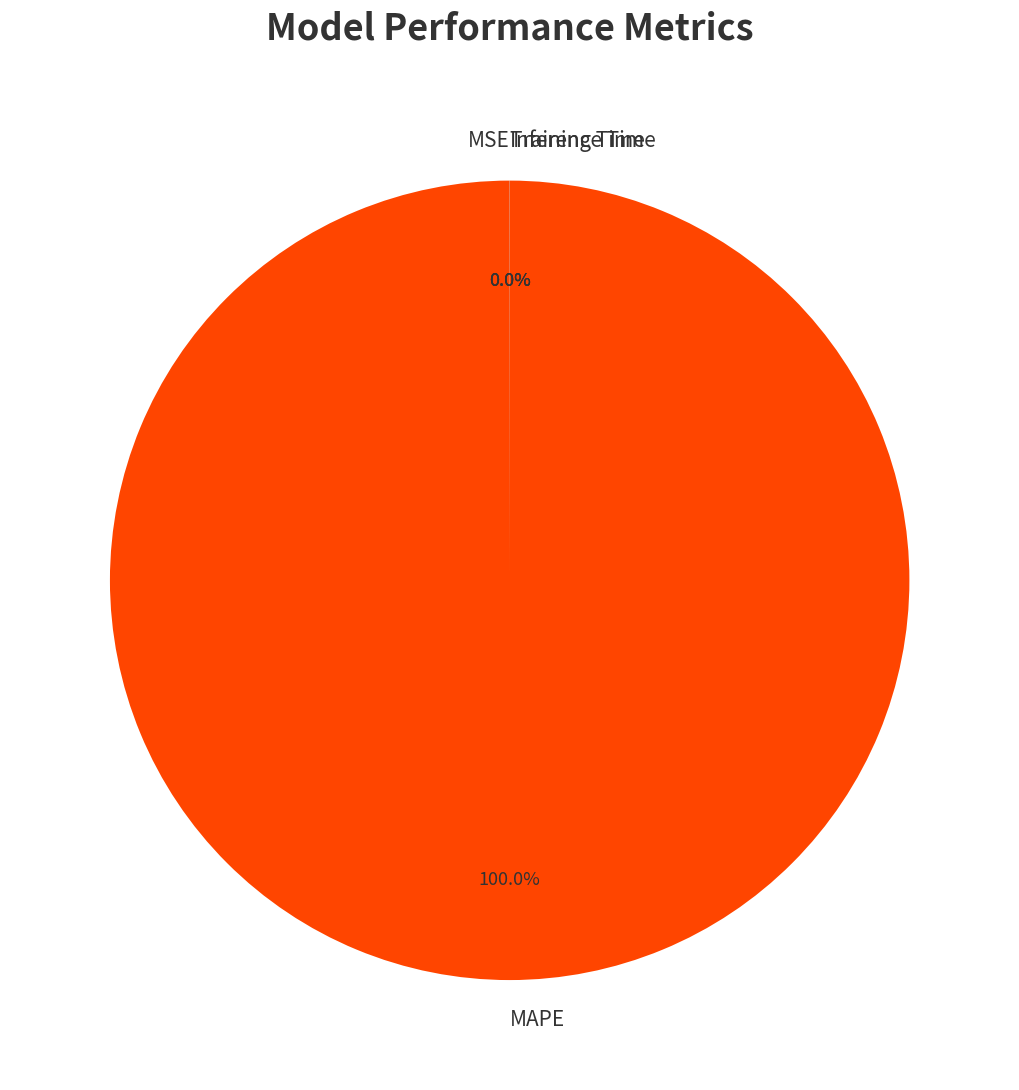

Is there a majority slice in this chart?

Yes